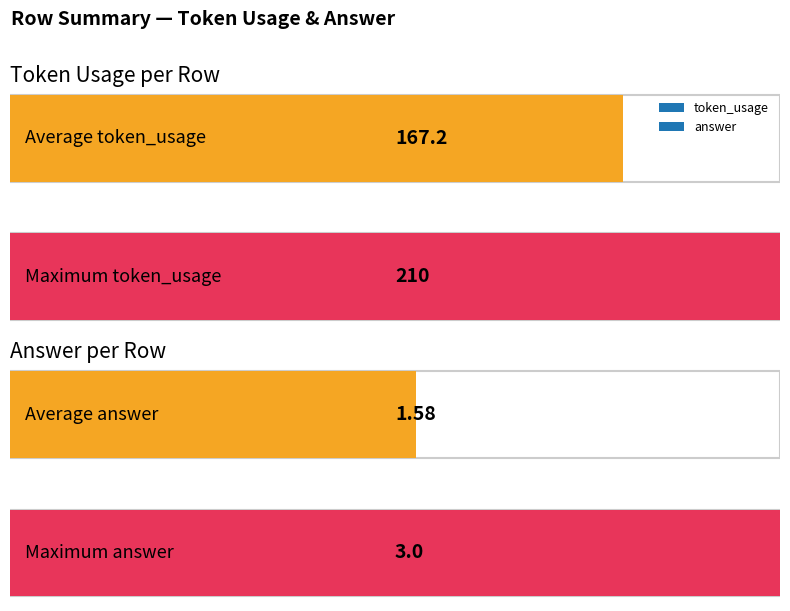

The value of token_usage at 9 is 169. True or false?

True